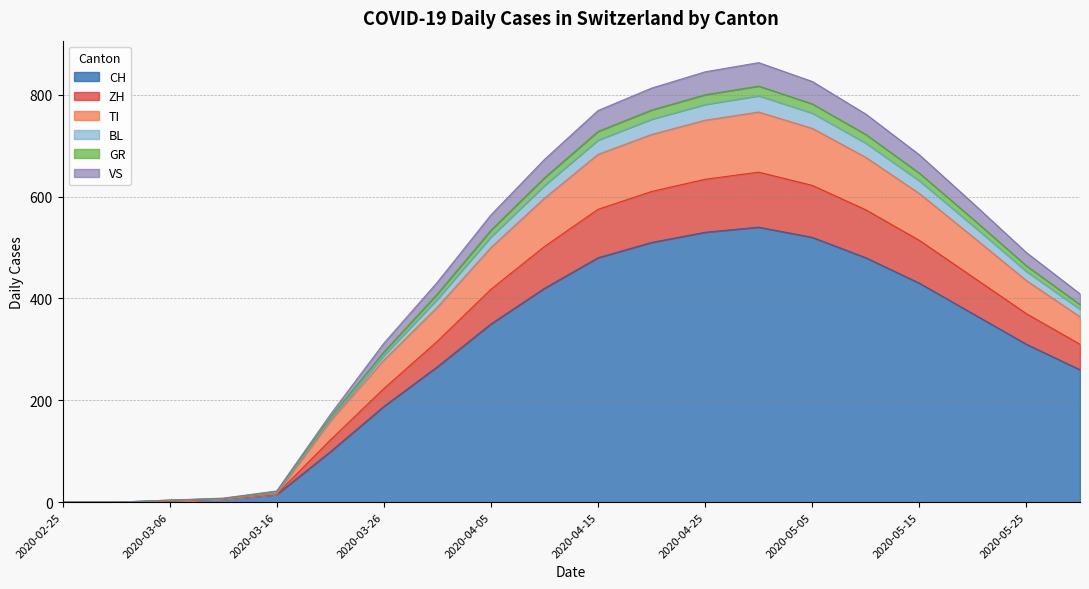

True or false: GR and TI cross at least once.

False